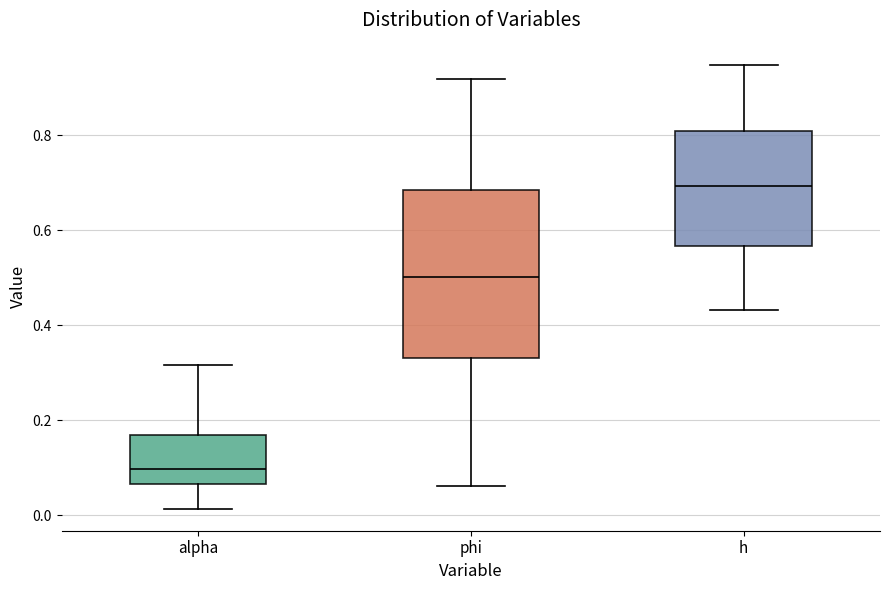

Where is the lower edge of the box for phi on the y-axis? The values are not printed on the chart, so give them approximately, as read against the axis.

0.34